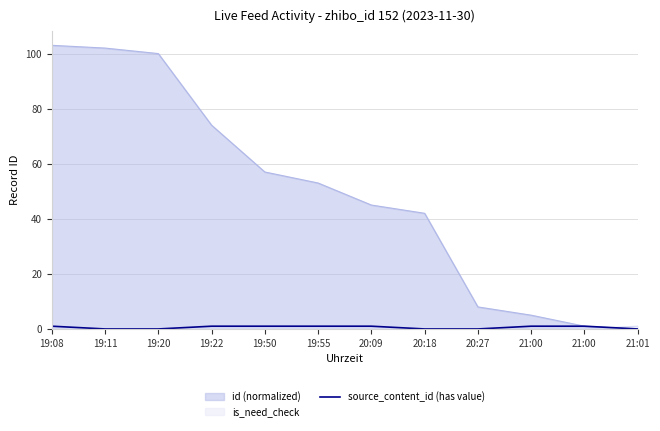

What is the label of the 3rd point from the left?

19:20